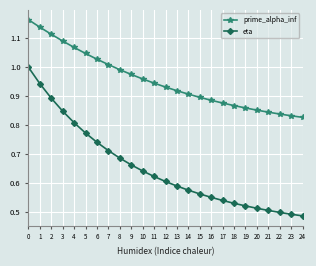

True or false: prime_alpha_inf and eta intersect in this chart.

False